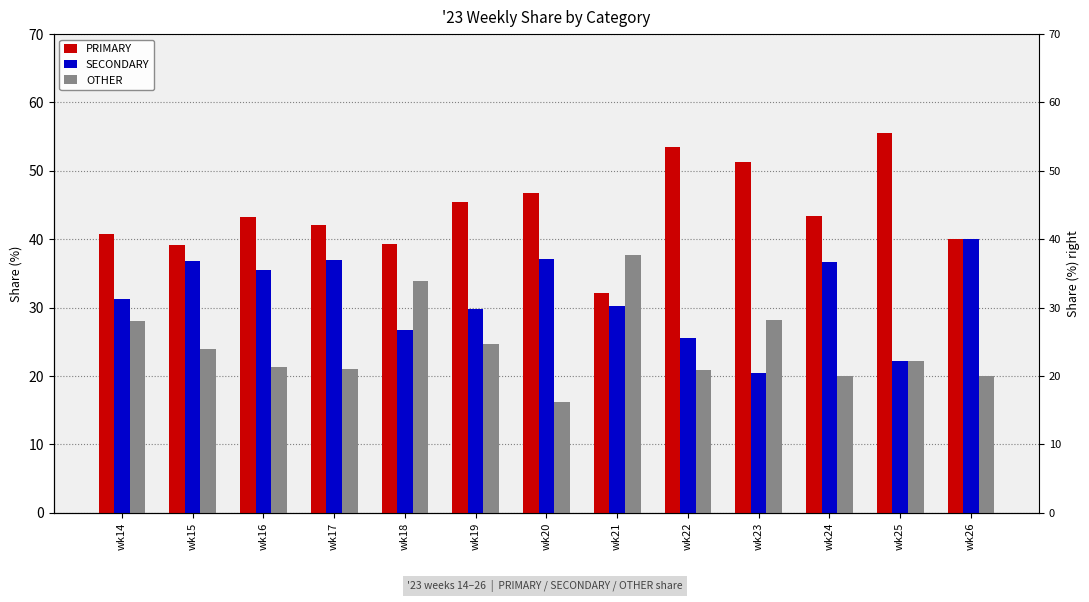

Rank the series at wk14 from lowest to highest value.

OTHER, SECONDARY, PRIMARY